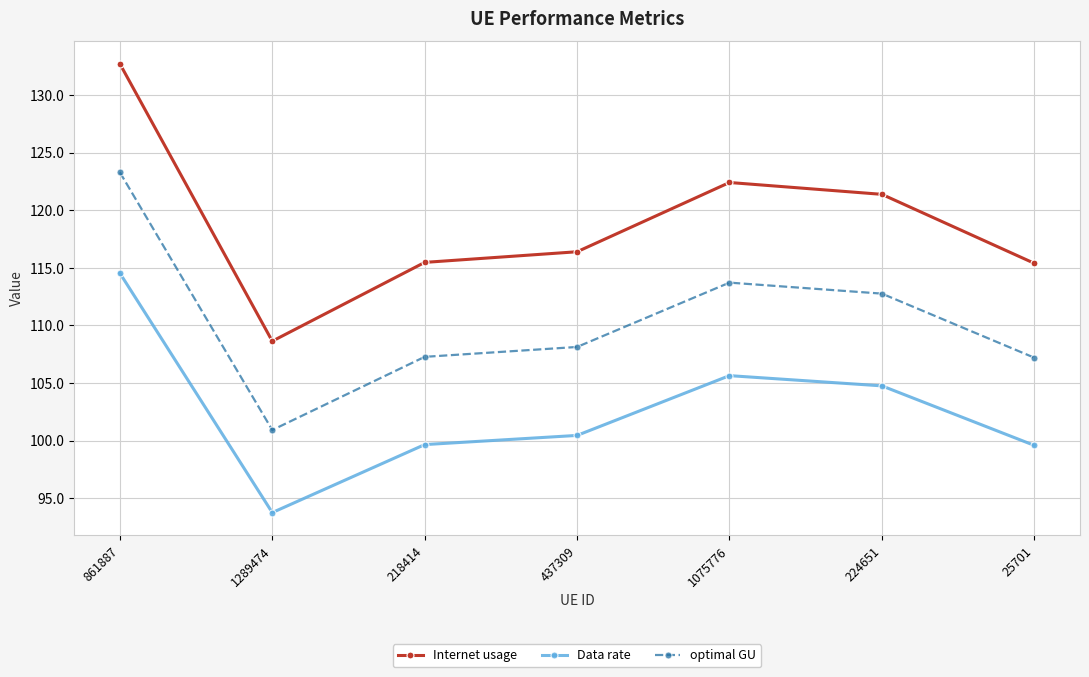

Which series has the largest range (max minus min)?

Internet usage